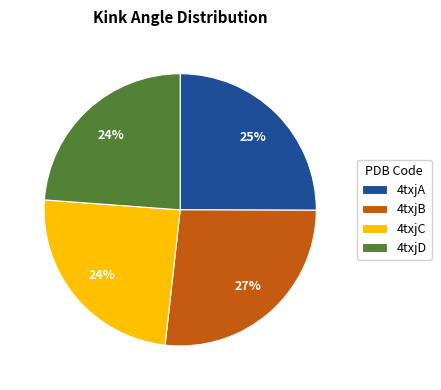

True or false: 4txjD accounts for 24% of the total.

True